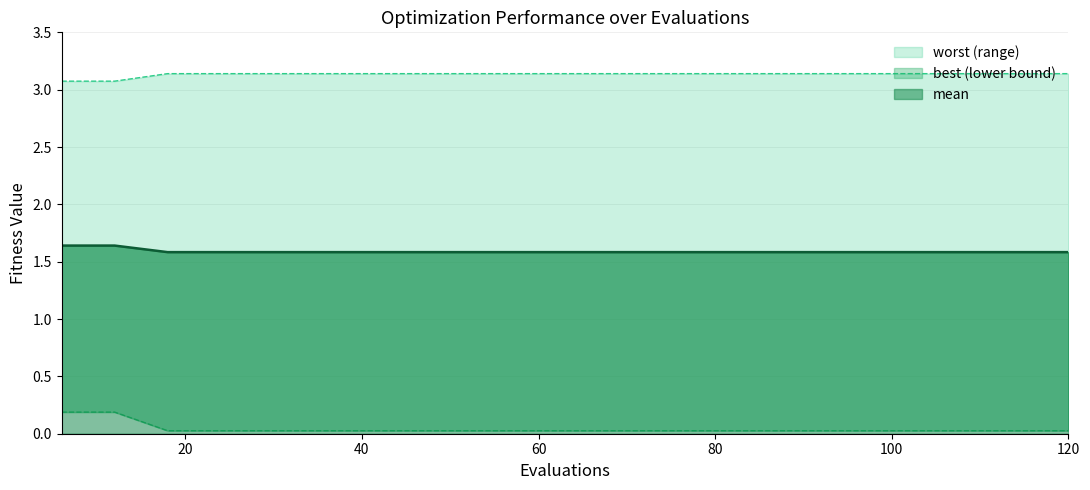

What are all the series names shown in the legend?

mean, best, worst